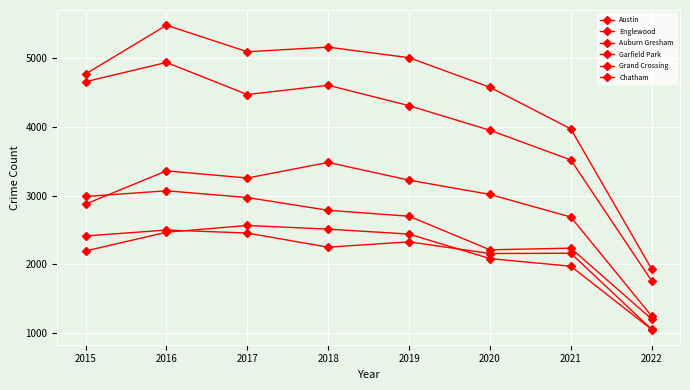

How many data points in Auburn Gresham are less than 2787?

4